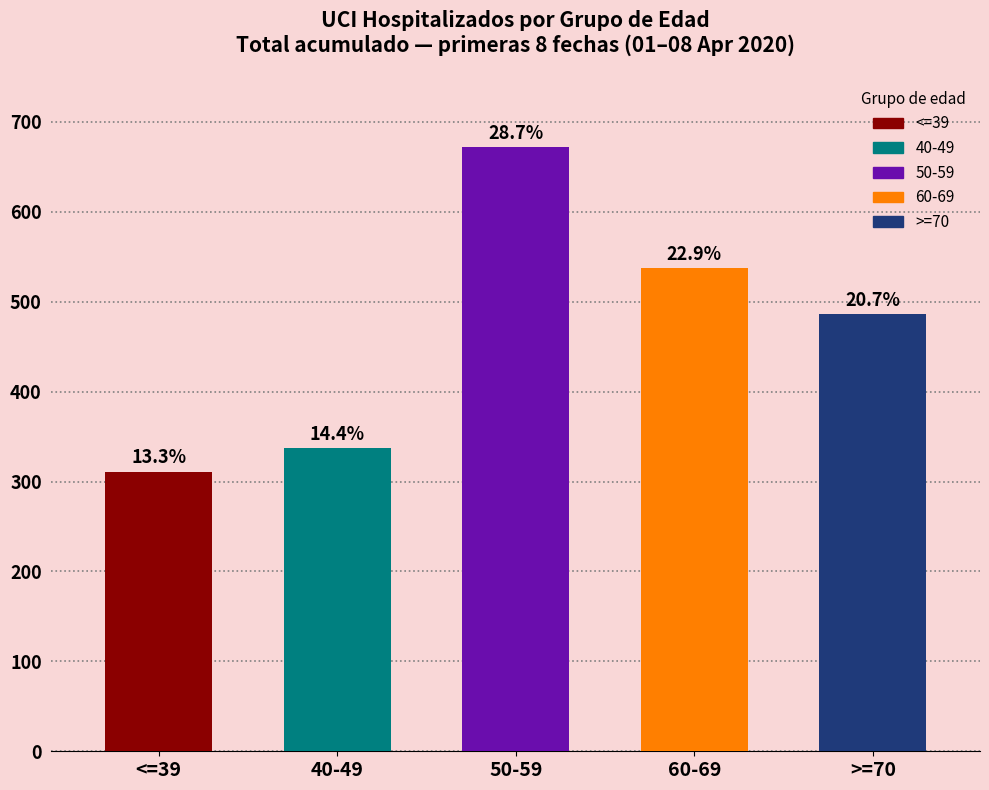

What is the approximate value at 40-49?

337